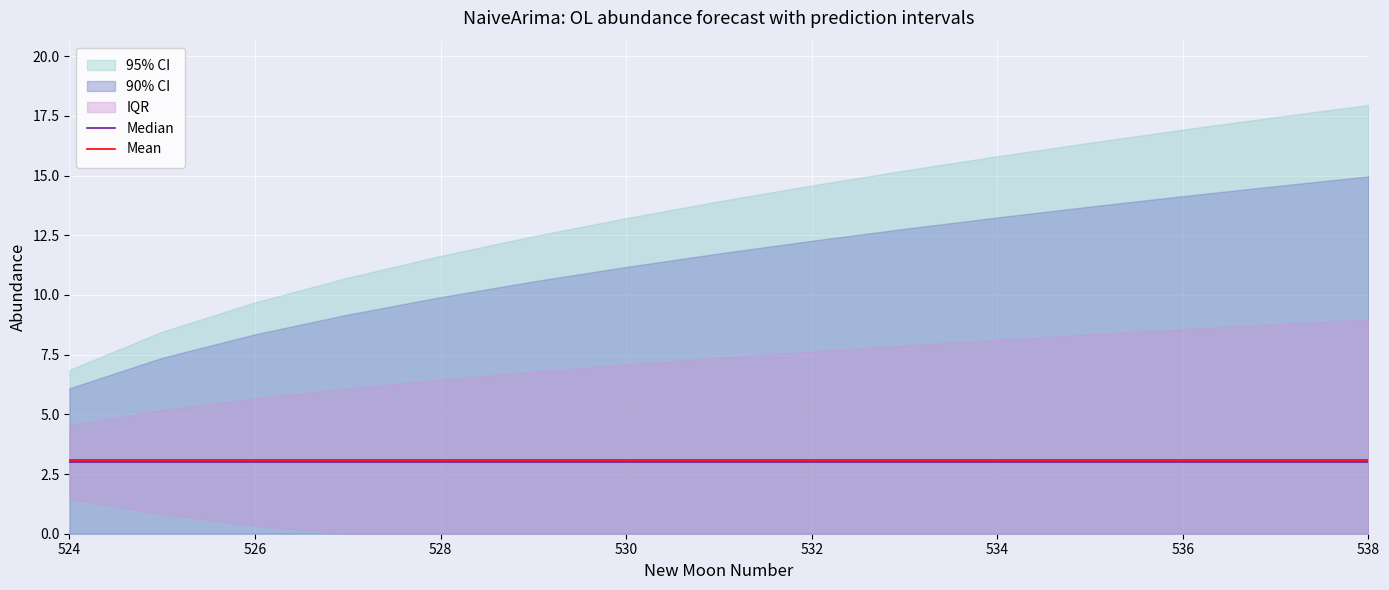

What is the minimum value for Mean?

3.1